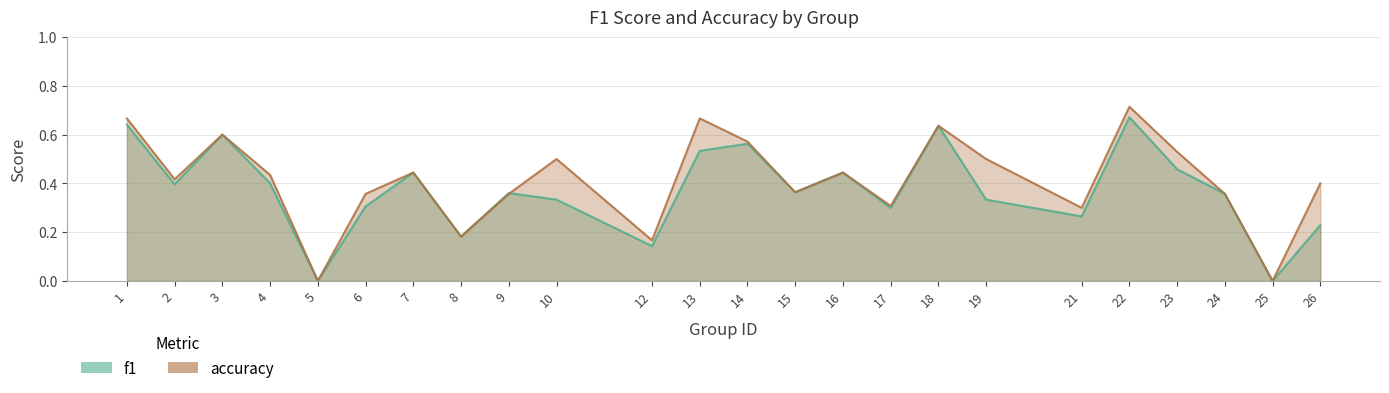

Between 22 and 25, which series saw the biggest shift?

accuracy